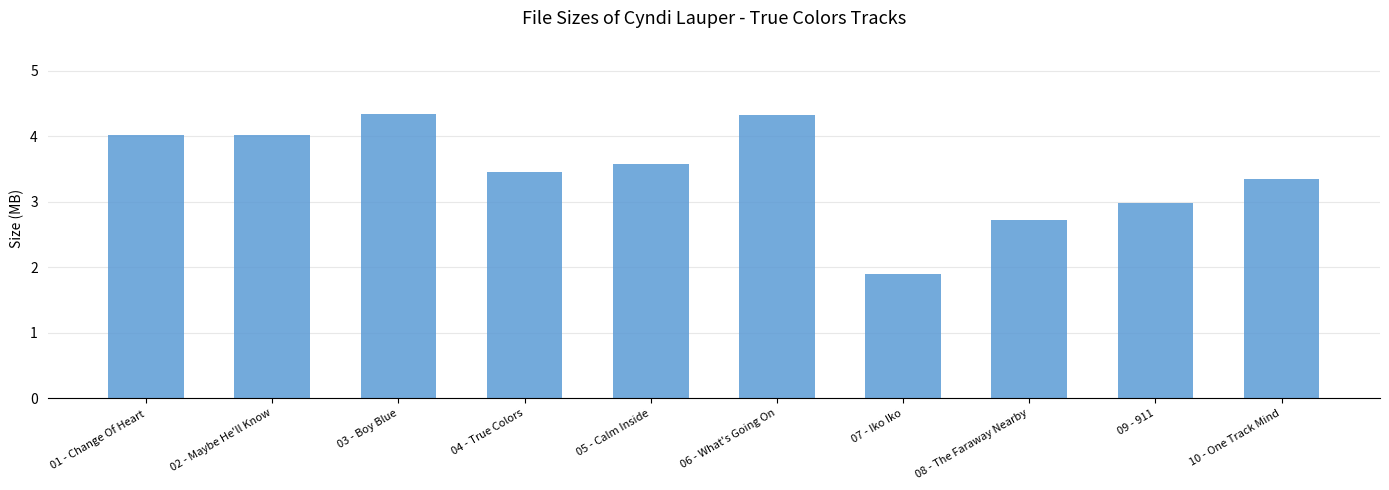

Reading left to right, transcribe all the data shown in this chart.

01 - Change Of Heart=4.0	02 - Maybe He'll Know=4.0	03 - Boy Blue=4.3	04 - True Colors=3.5	05 - Calm Inside=3.6	06 - What's Going On=4.3	07 - Iko Iko=1.9	08 - The Faraway Nearby=2.7	09 - 911=3.0	10 - One Track Mind=3.3